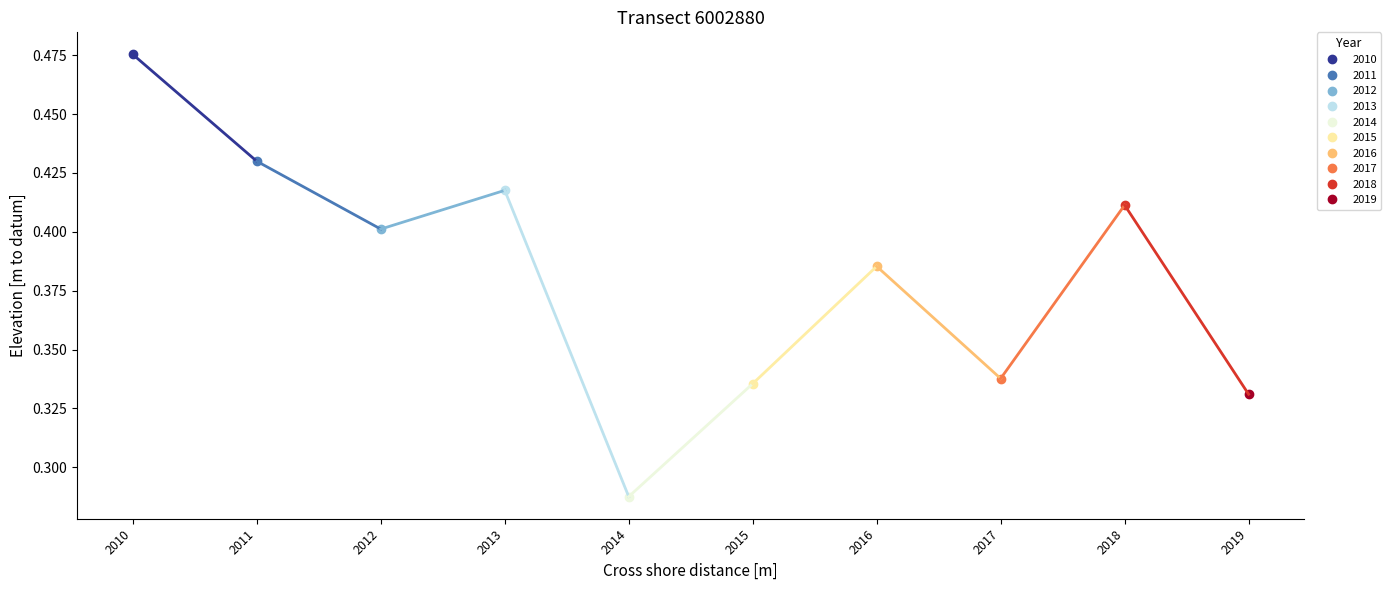

At which category does the data reach its first local peak?

2013-04-15